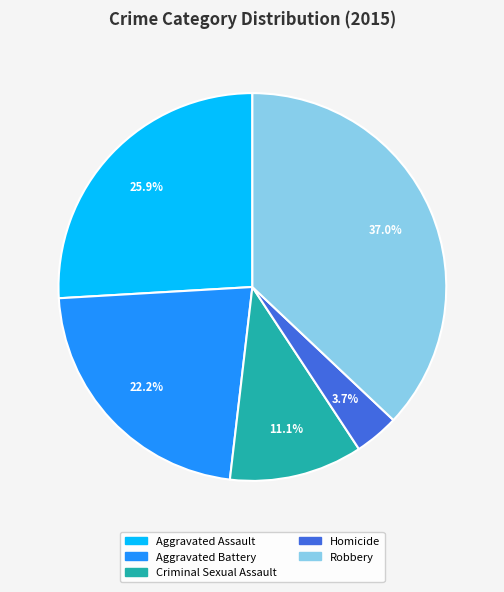

To the nearest percent, what is the difference between the largest and smallest slice percentages?

33%